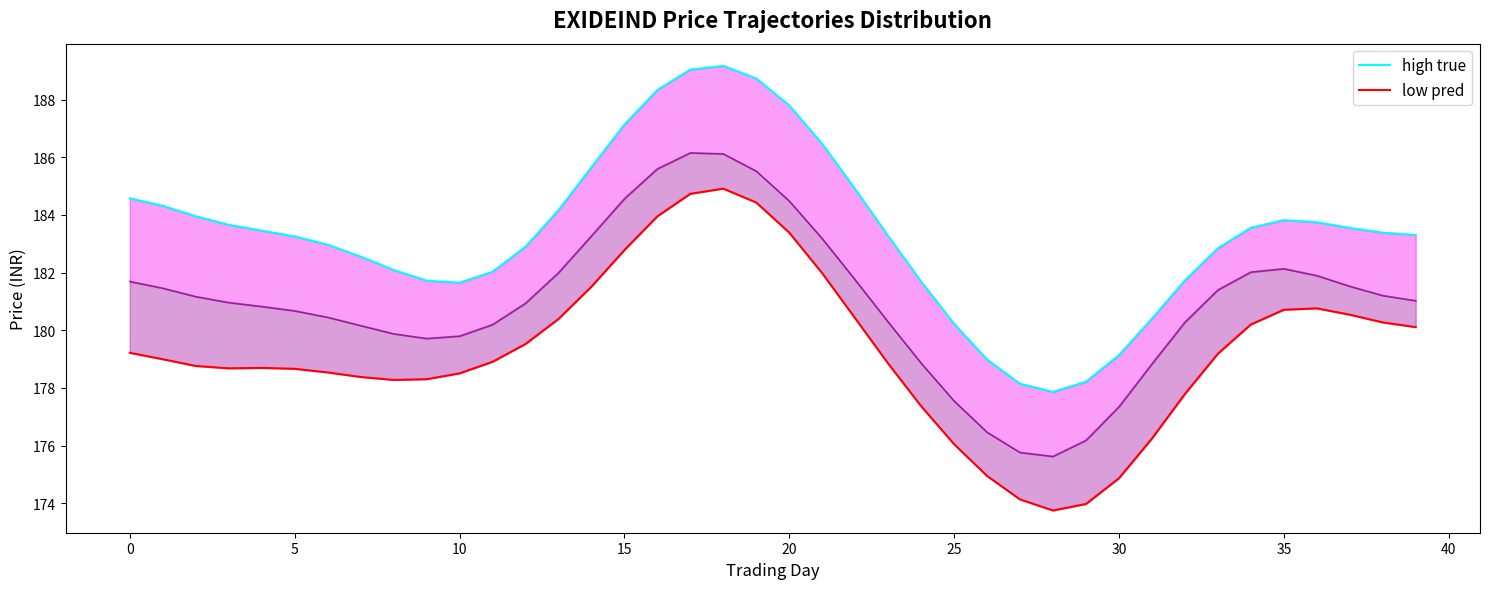

True or false: high true and low pred intersect in this chart.

False